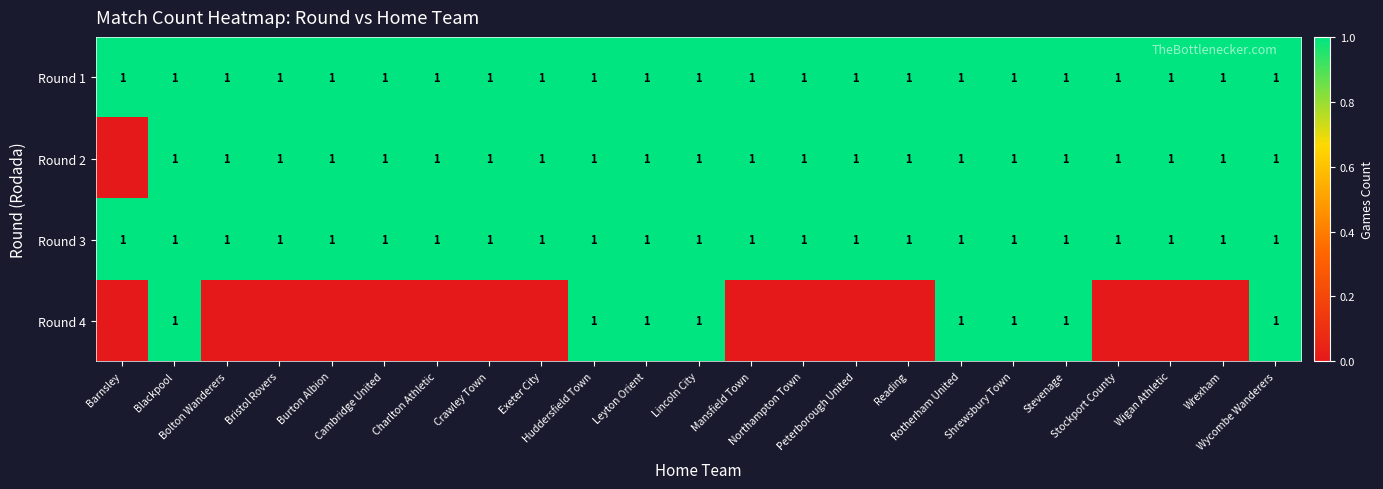

Is it true that Round 1 equals 1 at Rotherham United?

False